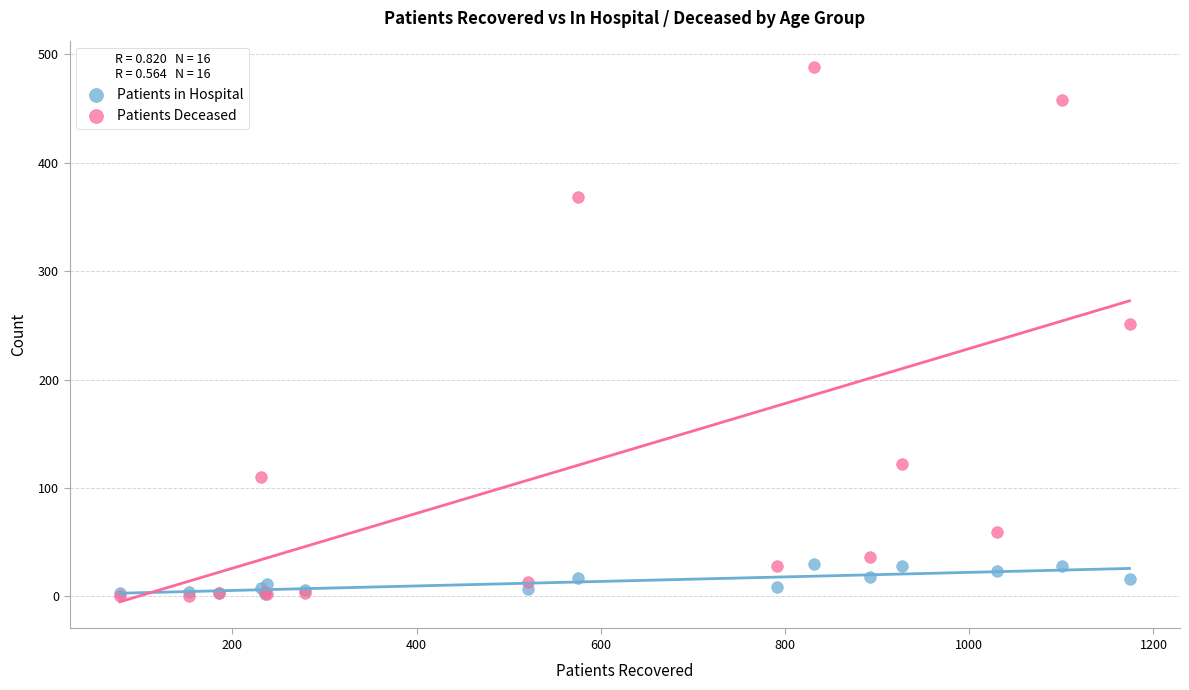

Which series reaches the maximum Y coordinate?

Patients Deceased